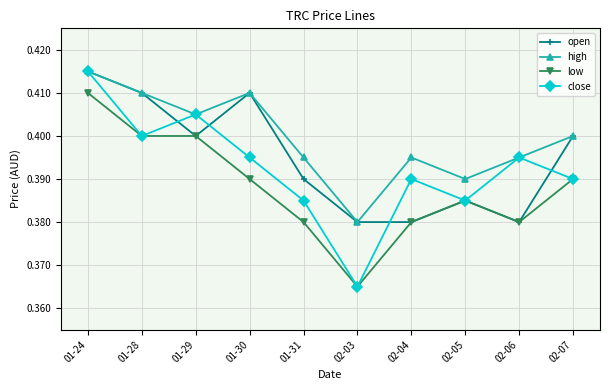

Does the chart have visible grid lines?

Yes